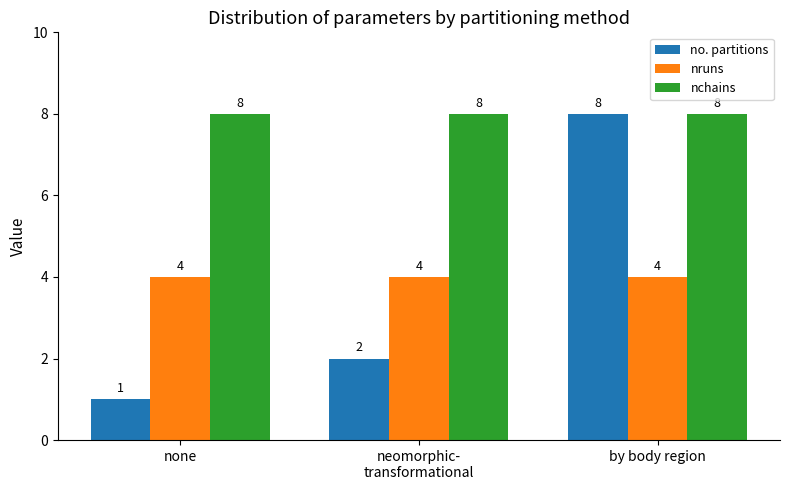

What is the value of the nchains bar at the 1st from the left?

8